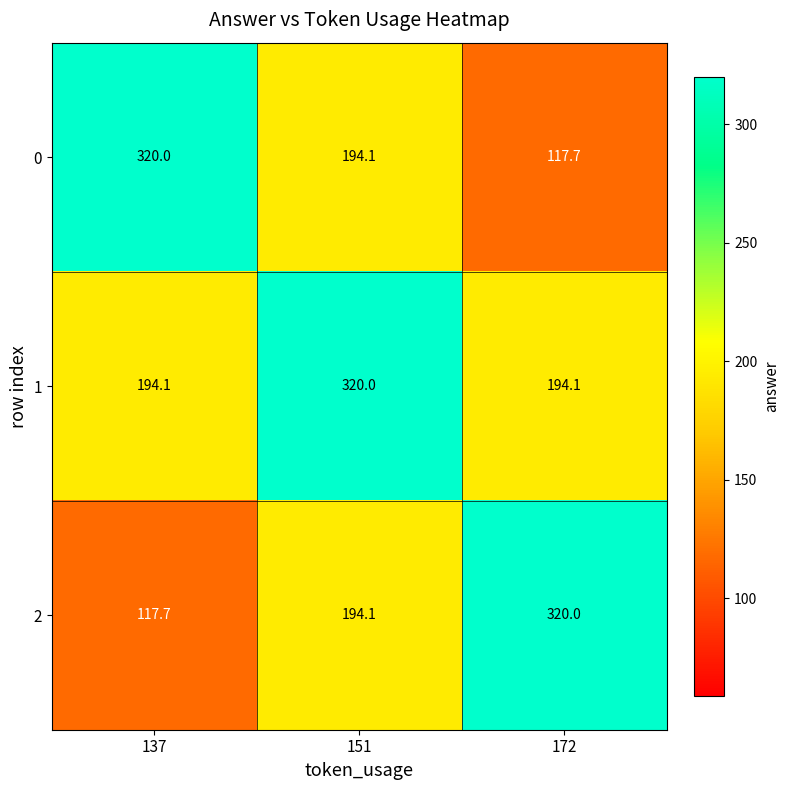

What is the total value across all series at 172?

631.8